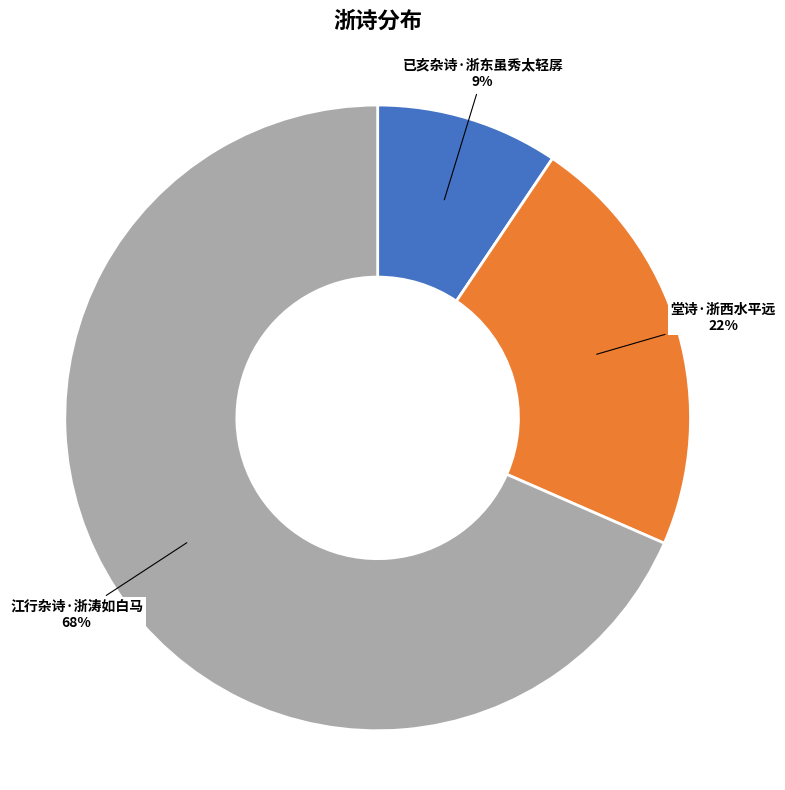

To the nearest percent, what is the average slice percentage?

33%